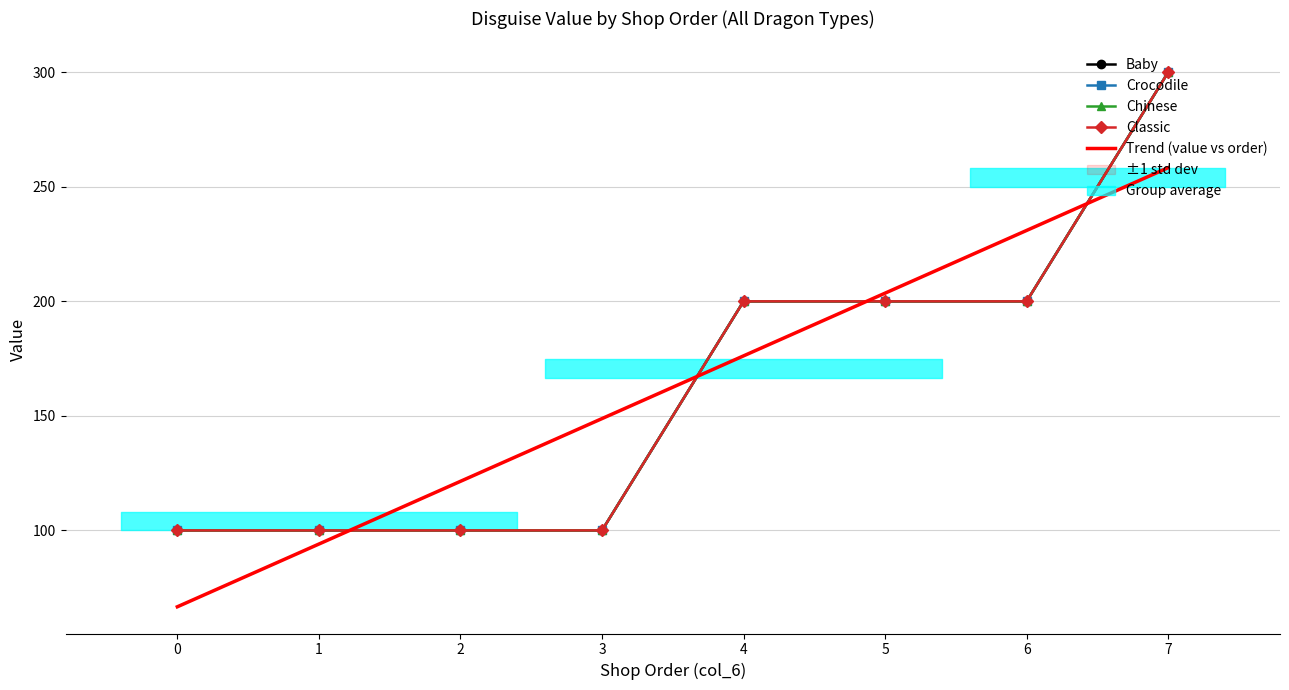

At how many categories does at least one series exceed 202?

3